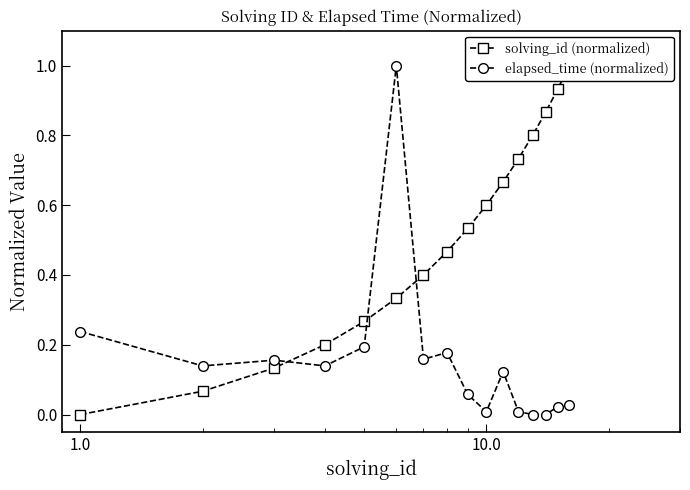

Reading left to right, what are all the values shown in this chart?

solving_id (normalized): 0.0	0.1	0.1	0.2	0.3	0.3	0.4	0.5	0.5	0.6	0.7	0.7	0.8	0.9	0.9	1.0
elapsed_time (normalized): 0.2	0.1	0.2	0.1	0.2	1.0	0.2	0.2	0.1	0.0	0.1	0.0	0.0	0.0	0.0	0.0